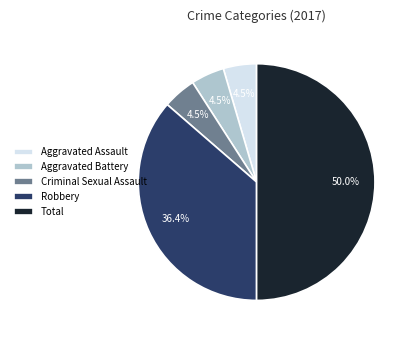

Does Aggravated Battery represent more than half of the total?

No